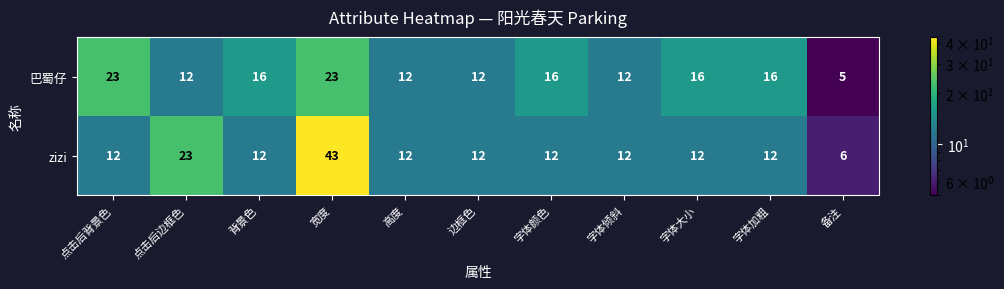

The zizi series shows 10 at 备注. True or false?

False